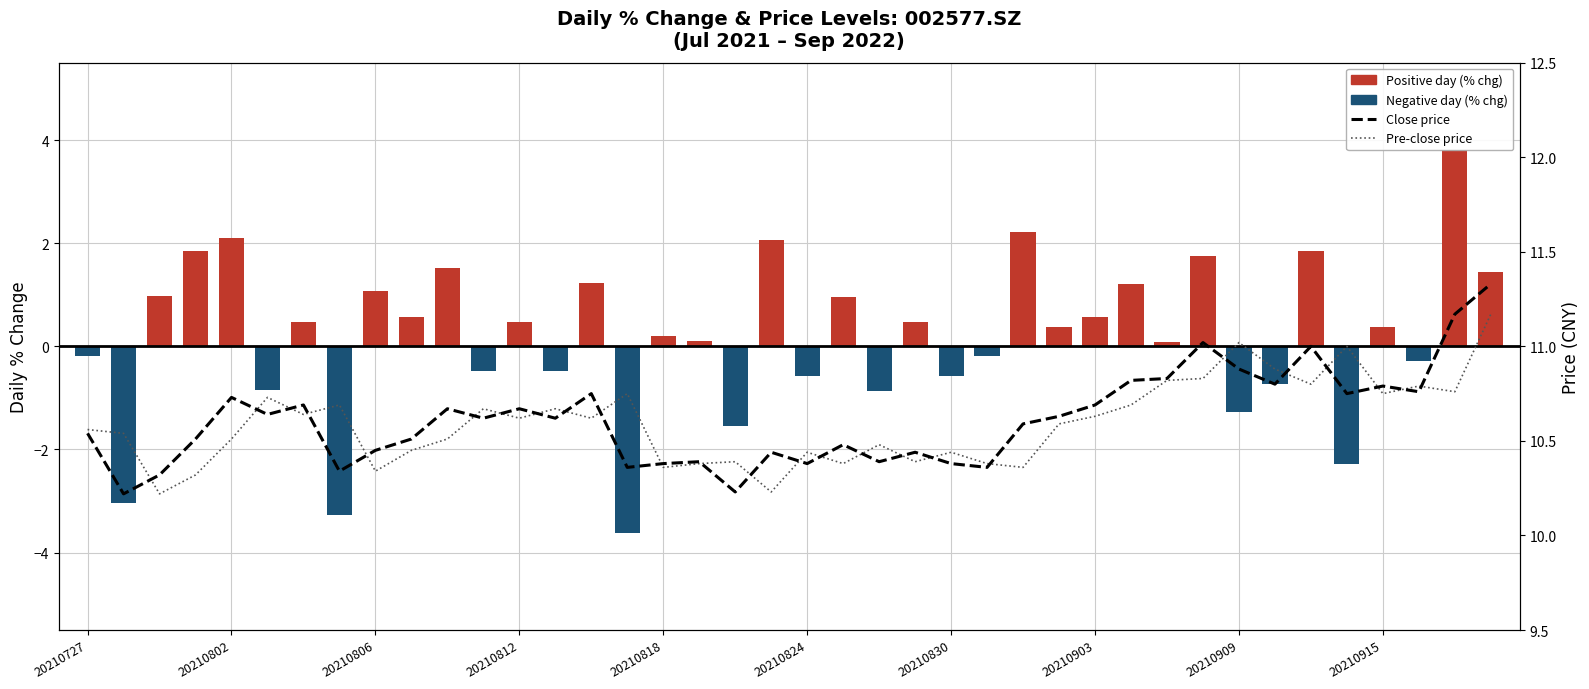

Is it true that high vs pre_close spread equals 0.1 at 21?

True